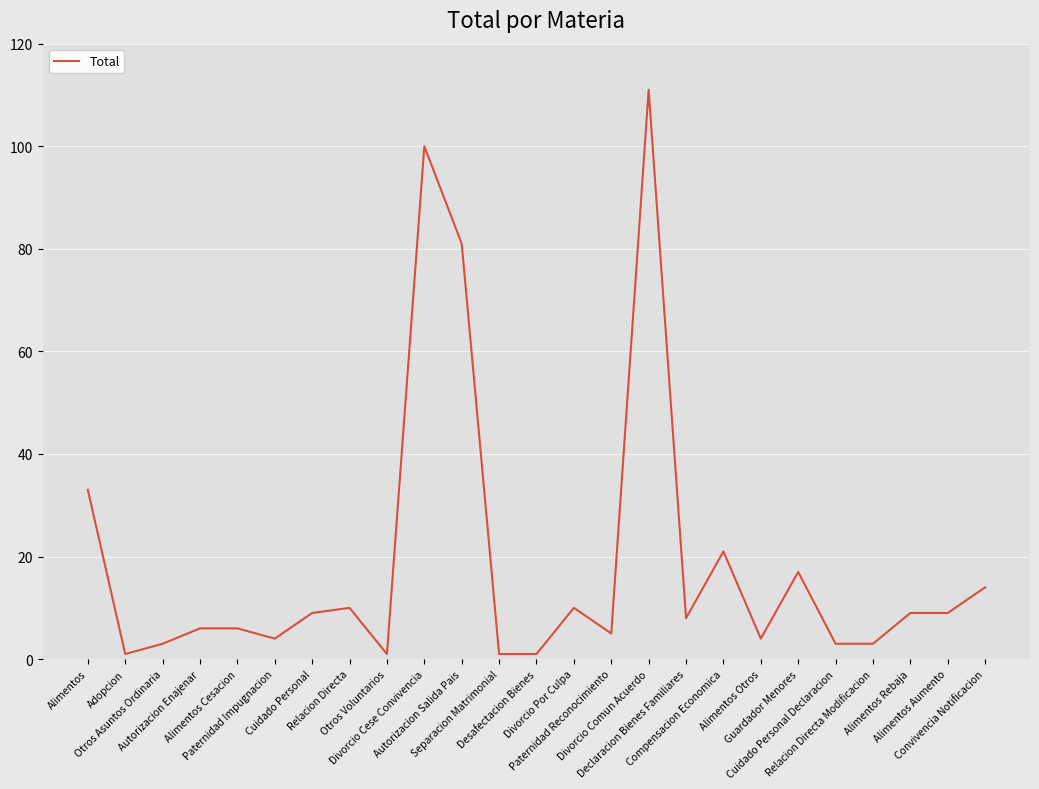

What is the greatest value displayed?

111